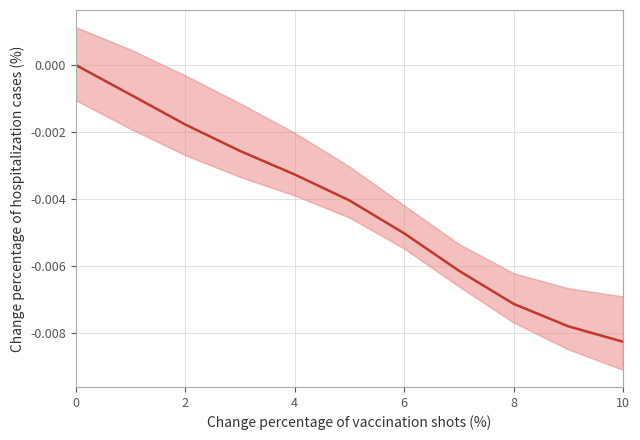

At which category does the chart reach its minimum across all series?

10